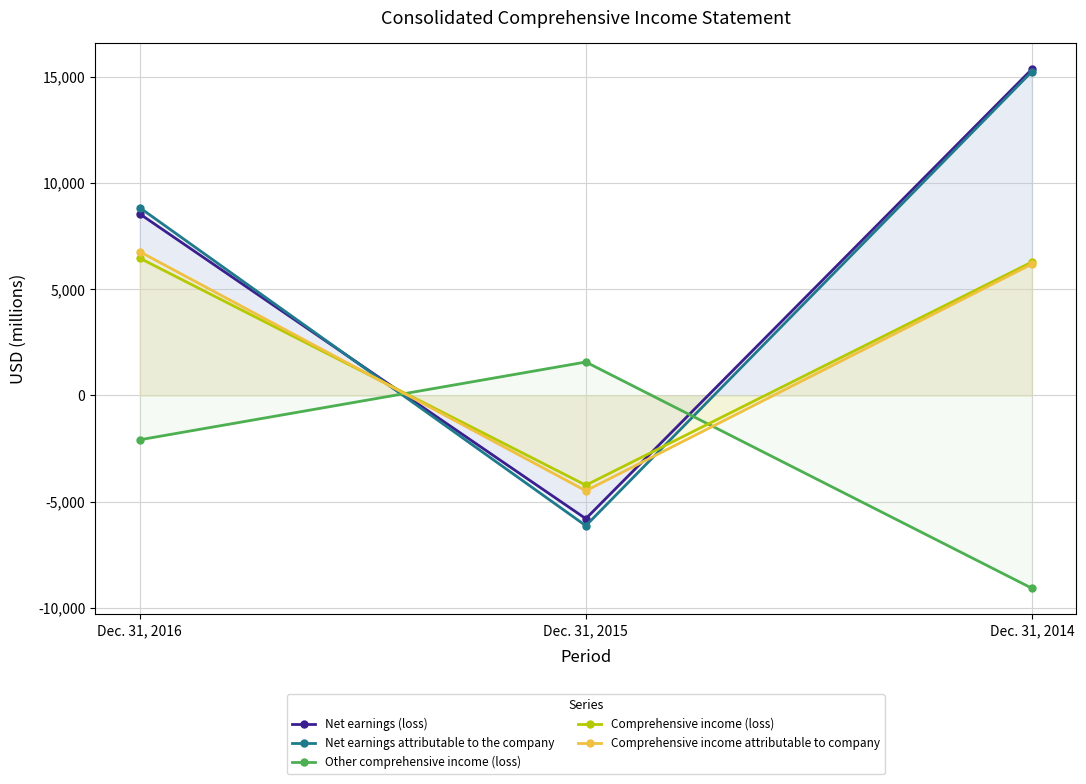

Which series has the widest spread of values?

Net earnings attributable to the company